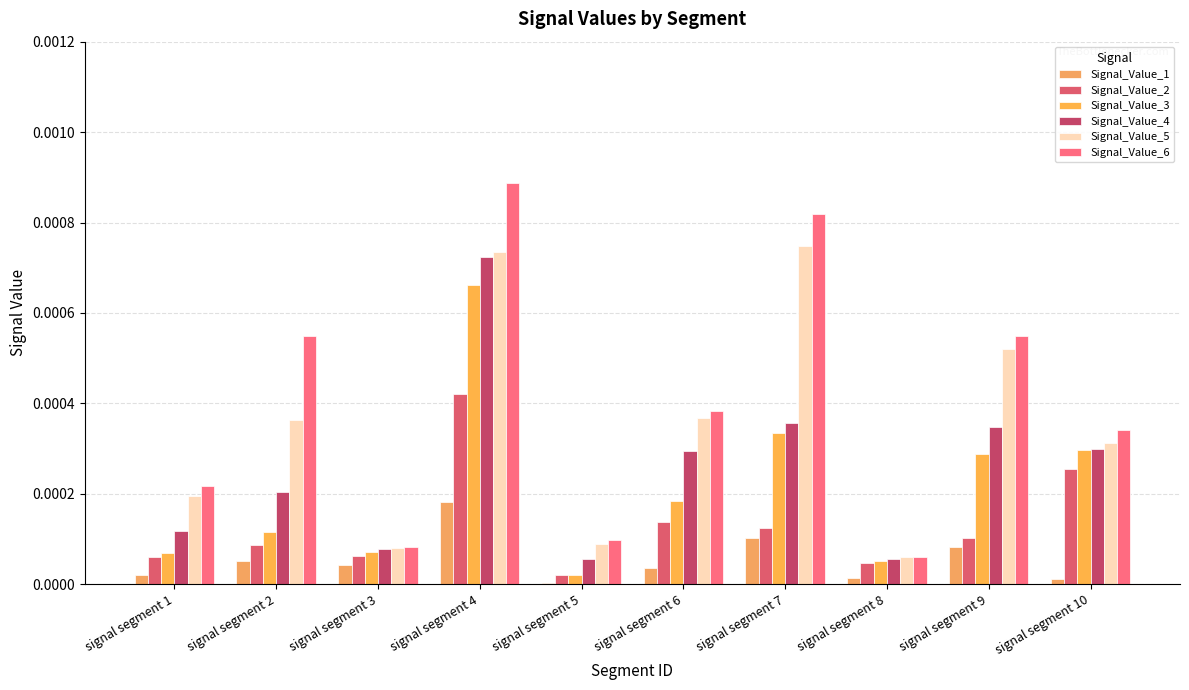

Are the bars grouped side by side (vs. stacked)?

Yes